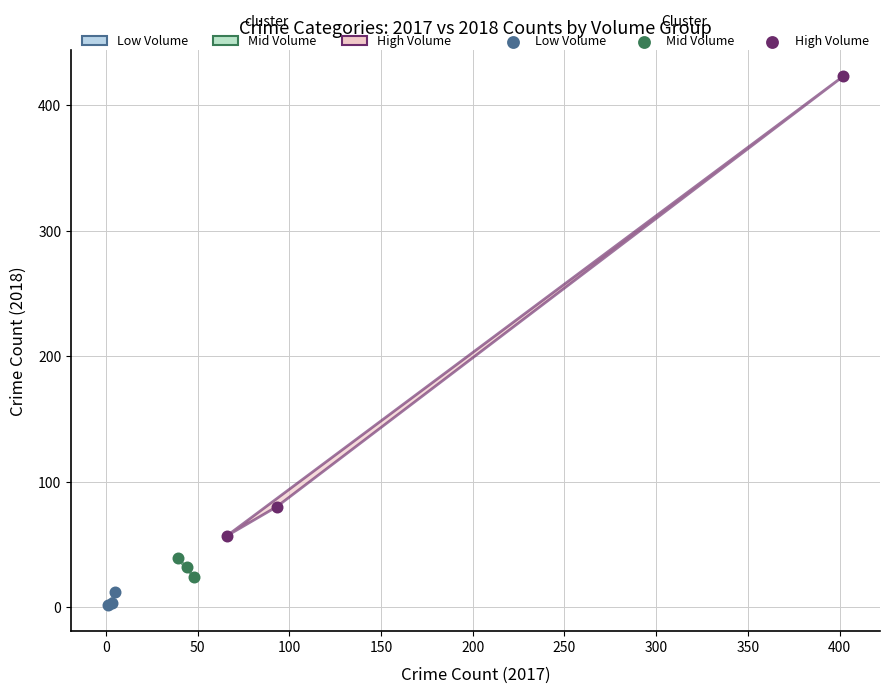

What are all the series names shown in the legend?

Low Volume, Mid Volume, High Volume